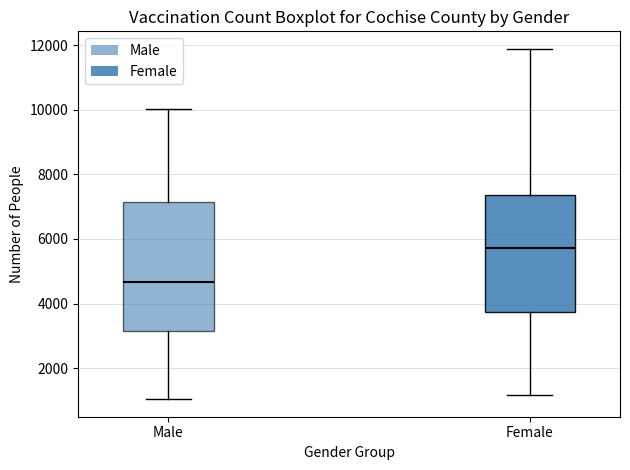

Where does the median line of the box for Male sit on the y-axis? The values are not printed on the chart, so give them approximately, as read against the axis.

4600